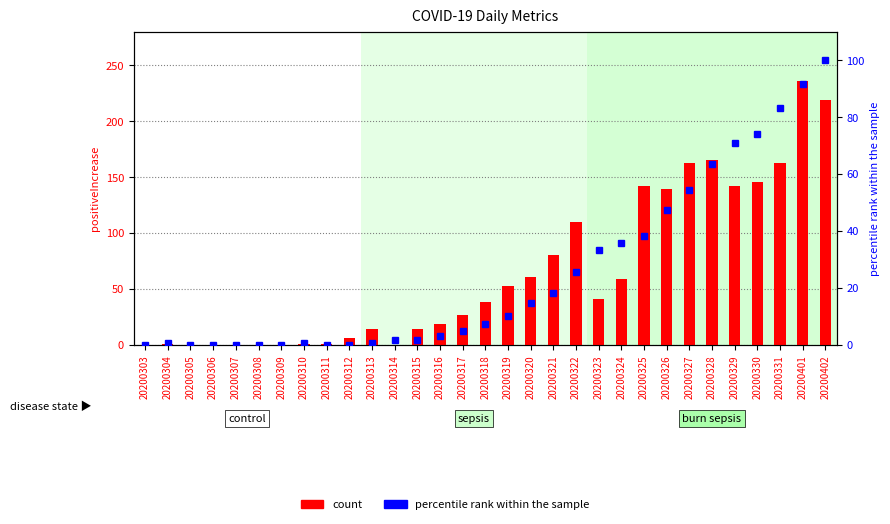

Which category has the highest value in the count series?

20200401